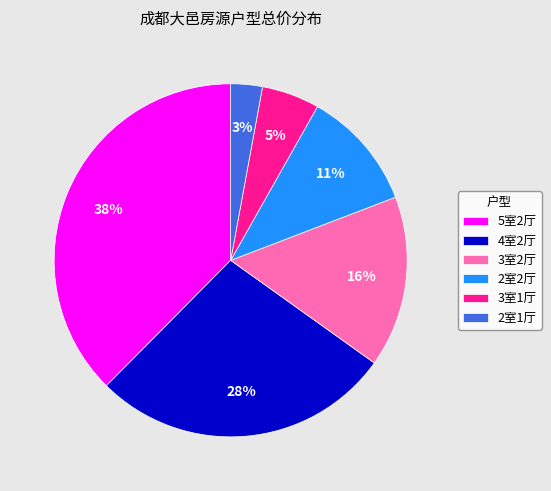

Does 5室2厅 account for over 50% of the chart?

No